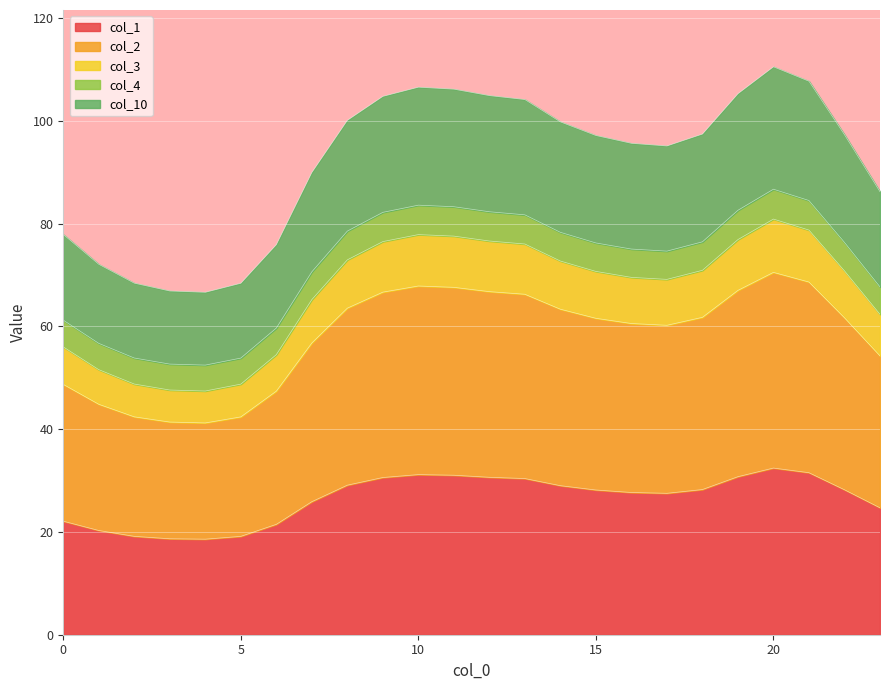

True or false: col_4 and col_1 intersect in this chart.

False